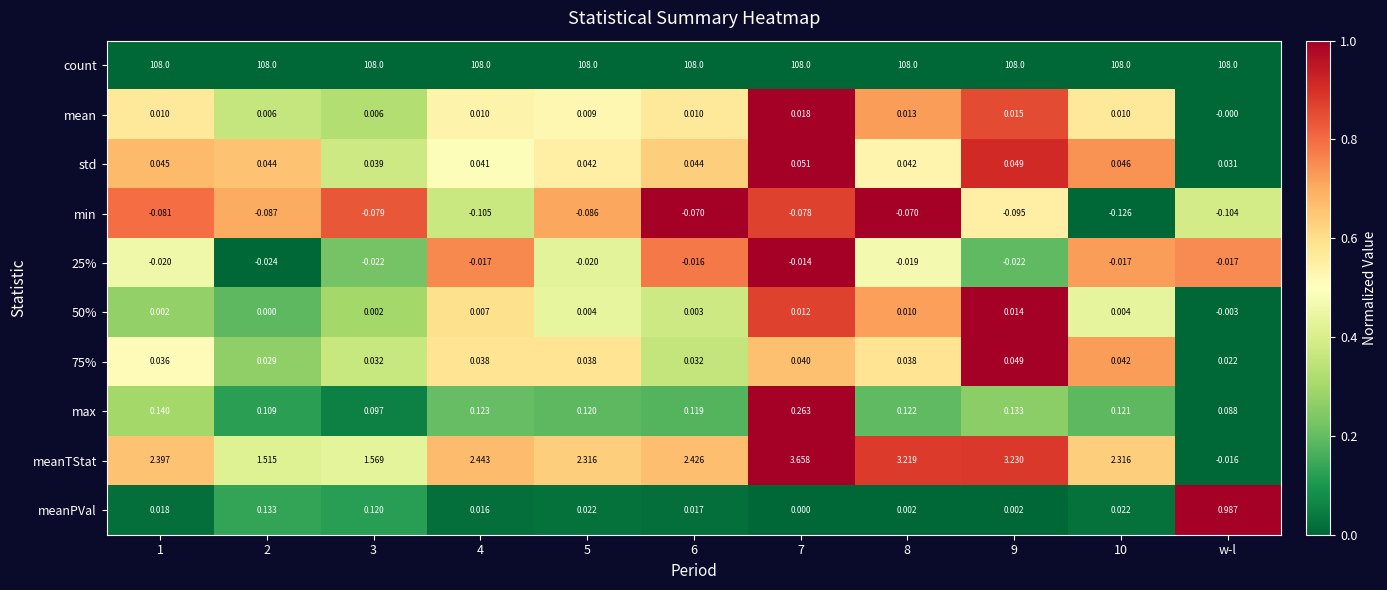

Between 2 and 6, which series saw the biggest shift?

meanTStat